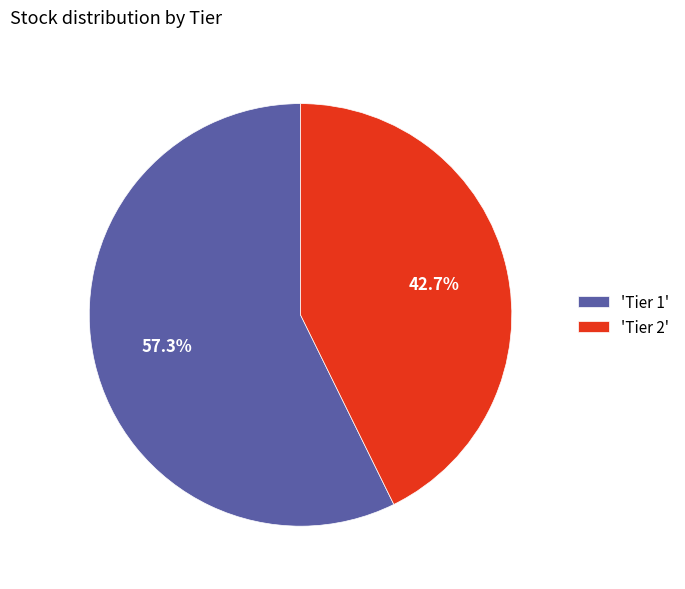

Which slice is the smallest?

'Tier 2'